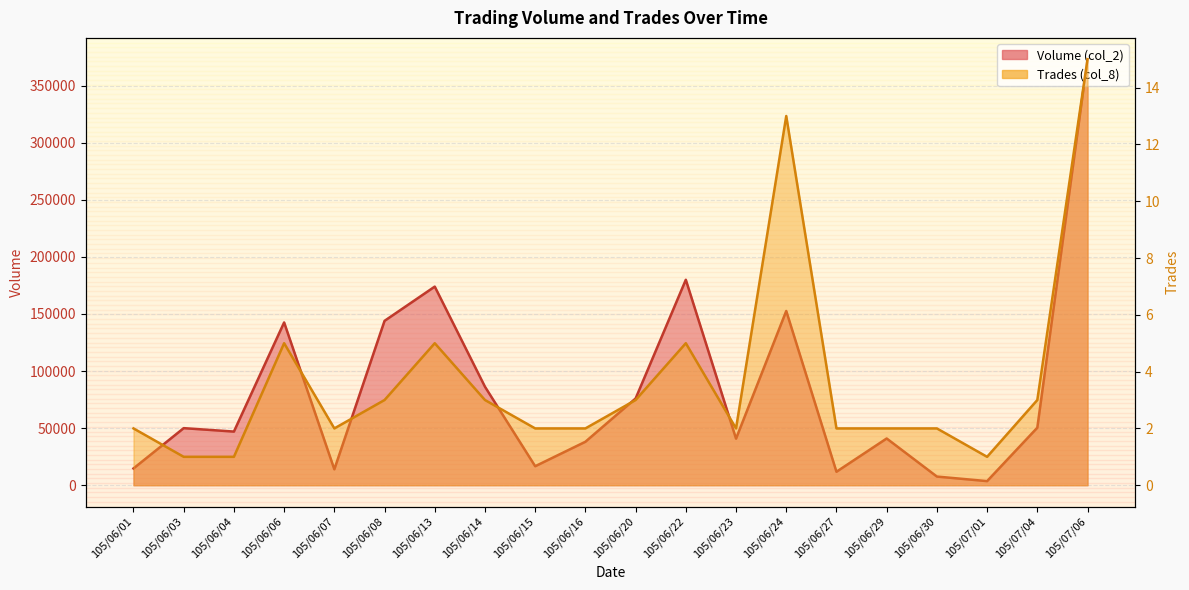

How many values in the Trades (col_8) series exceed 2?

9